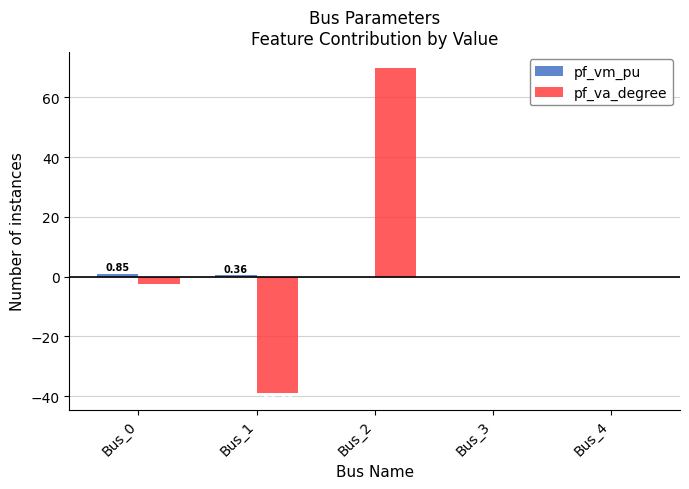

Which series has the largest total across all categories?

pf_va_degree